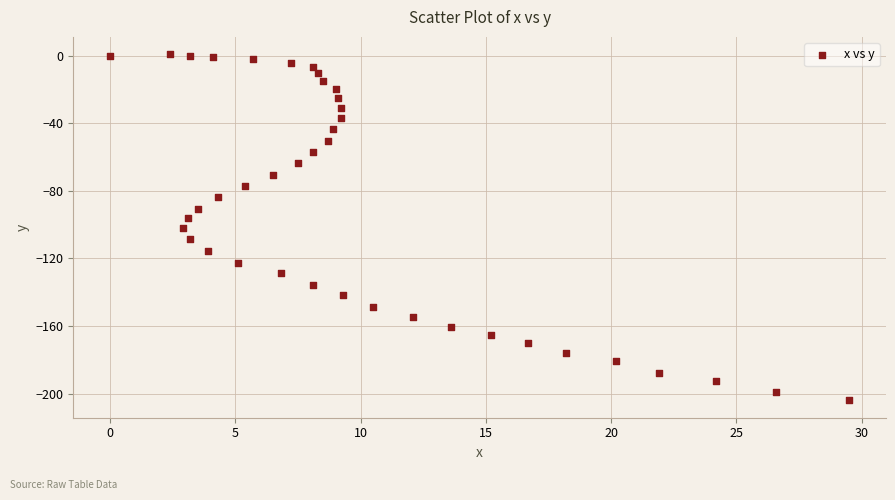

What is the range of X values (max minus min)?

29.5